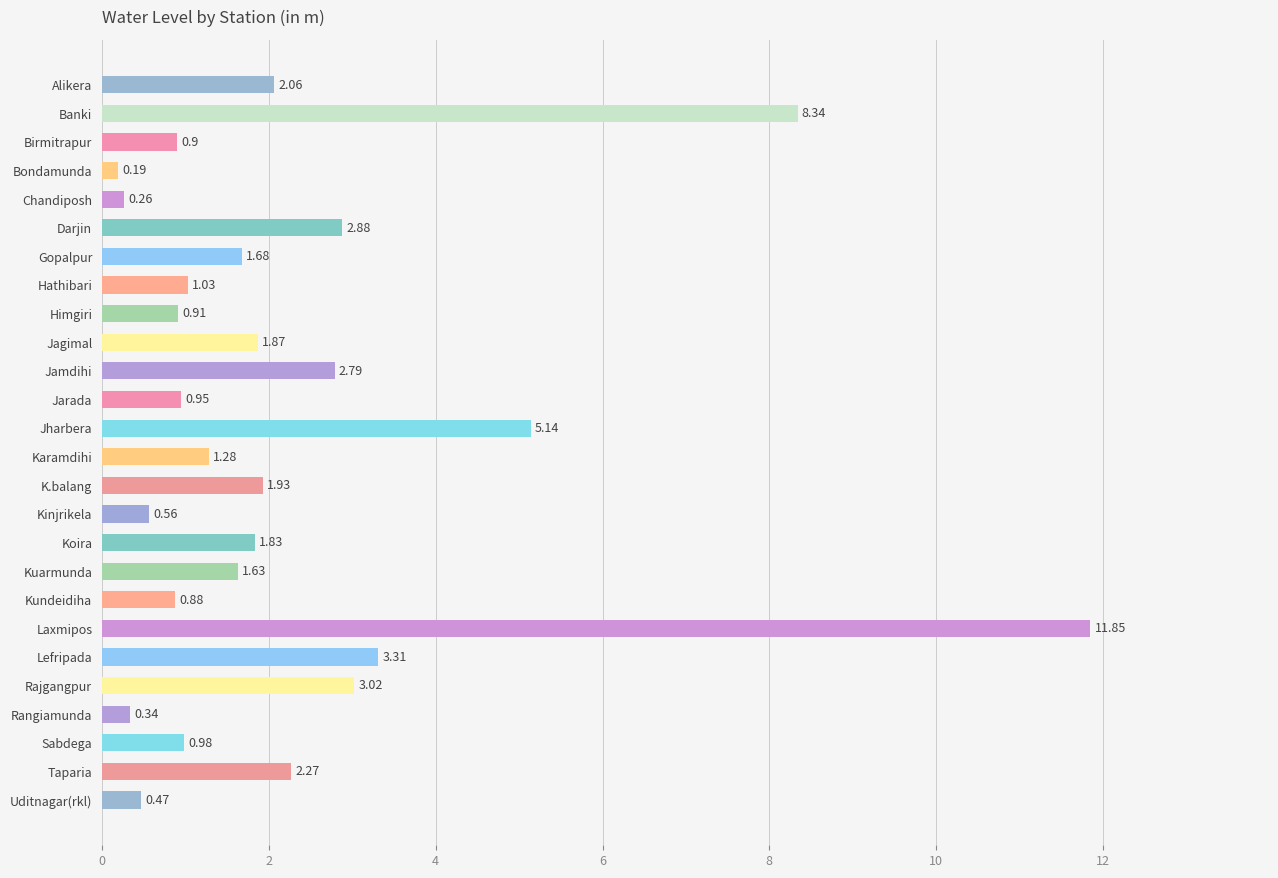

What is the difference between the maximum and minimum values?

11.7